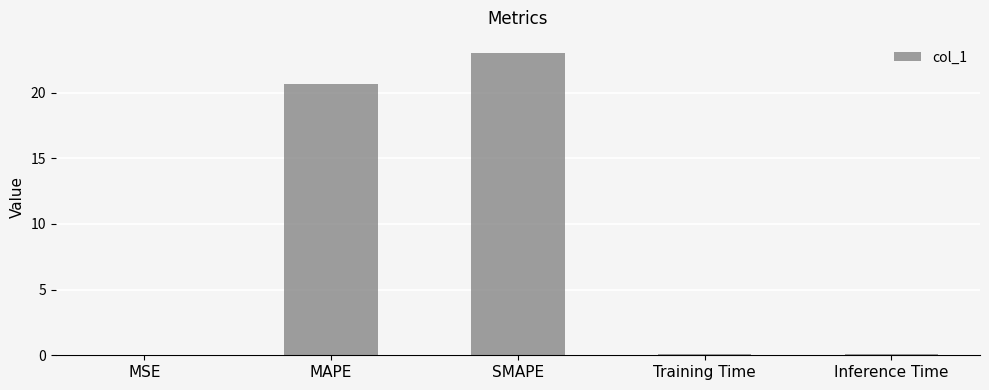

True or false: the data shows 0.1 at Inference Time.

True